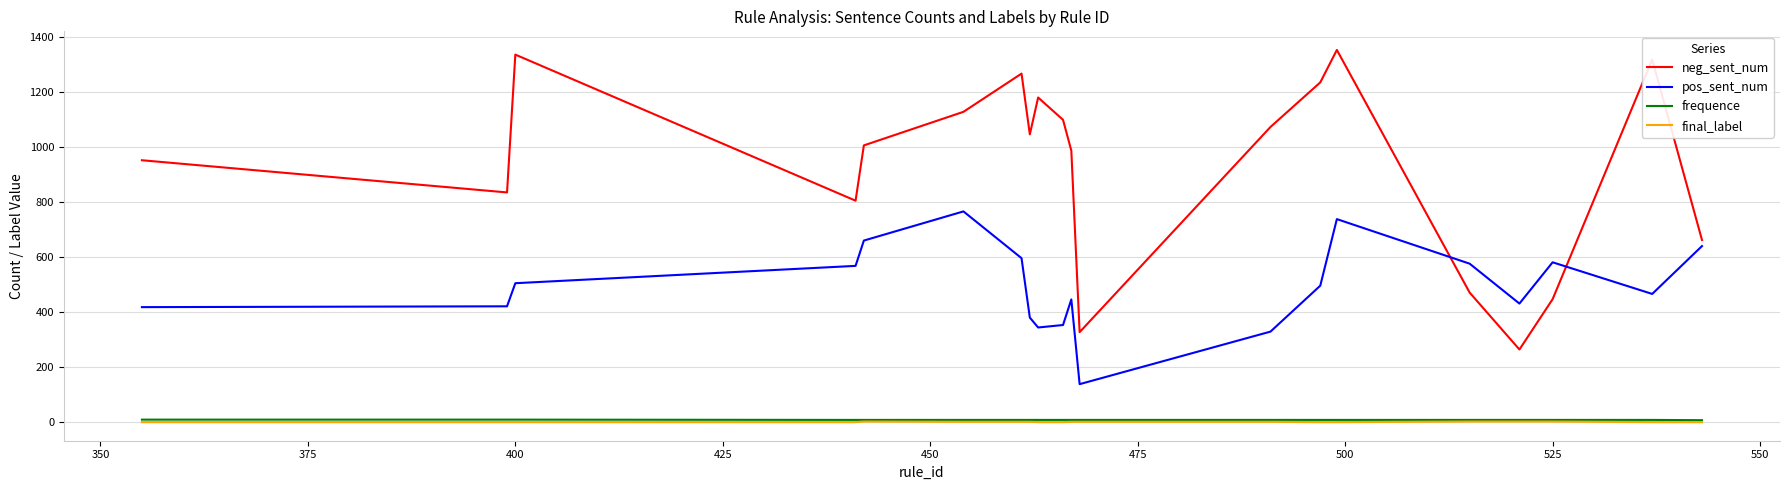

How many lines are shown in the chart?

4